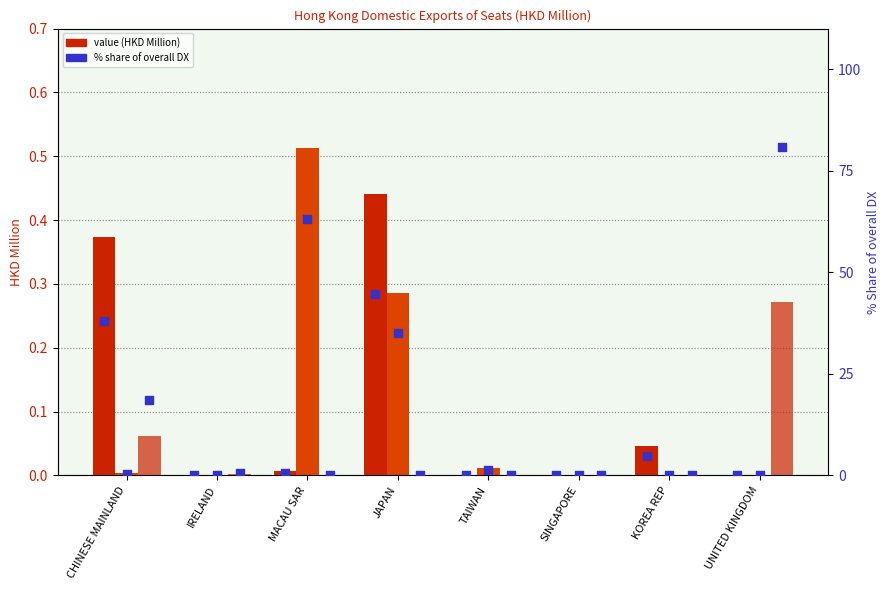

At which category is the sum across all series the highest?

UNITED KINGDOM